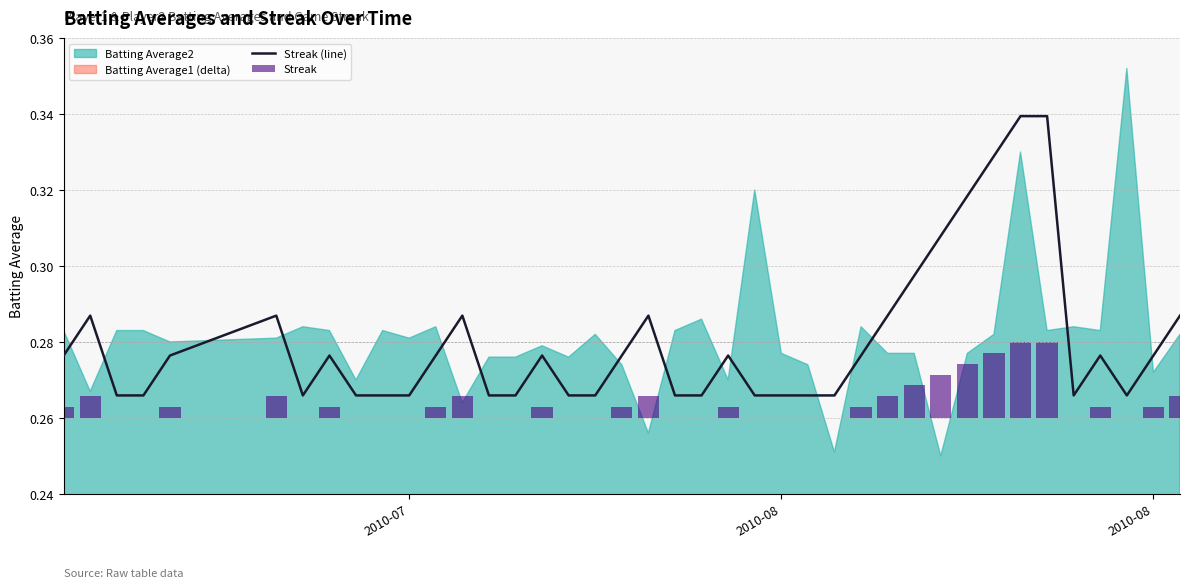

Count the values in the range 0 to 1.

40